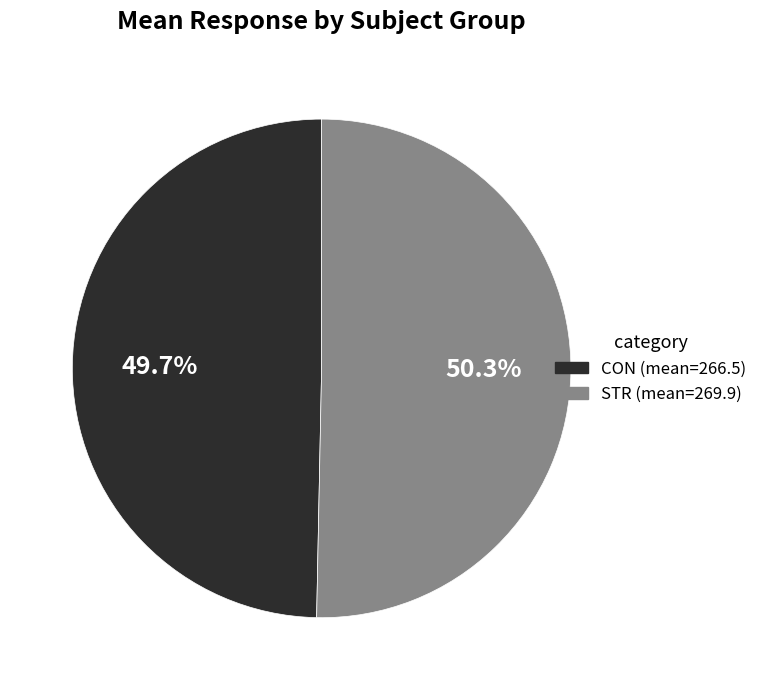

How many slices are in this pie chart?

2